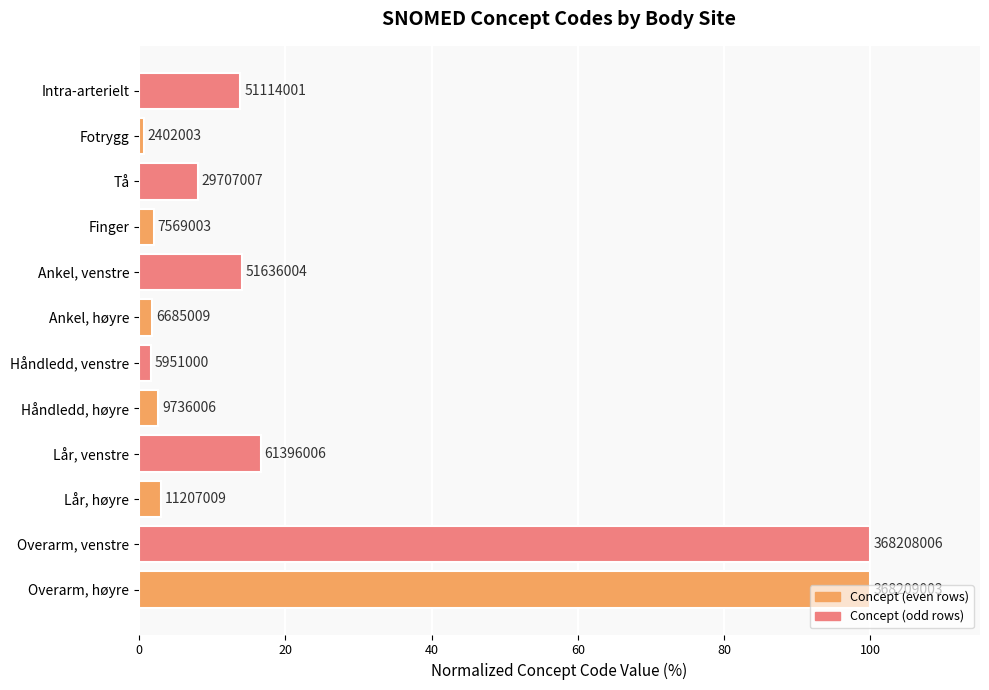

How many bars are there in total?

12